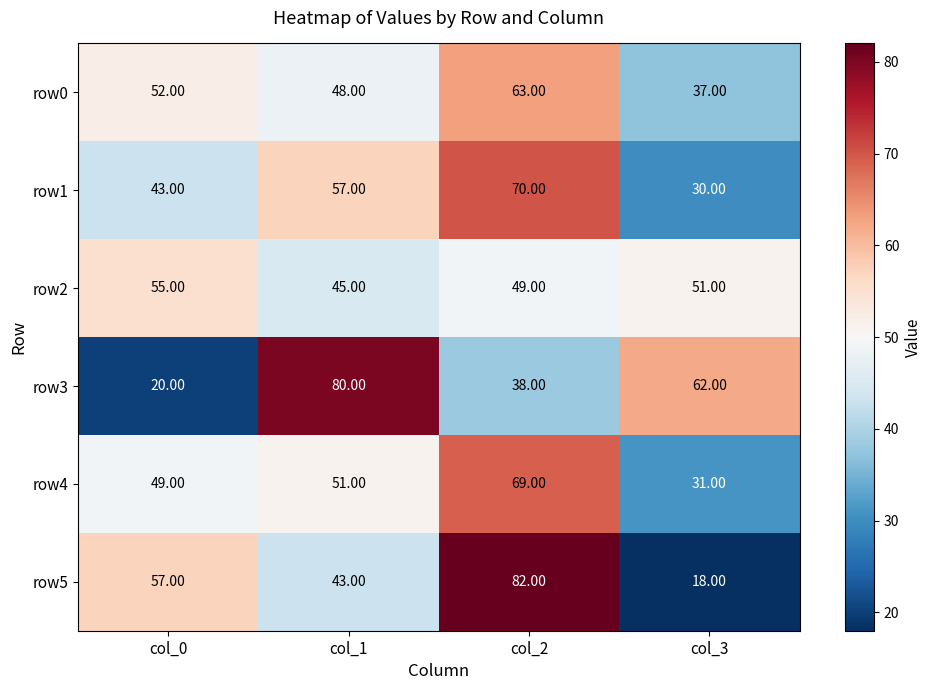

List the series in order of their peak value, highest first.

row5, row3, row1, row4, row0, row2